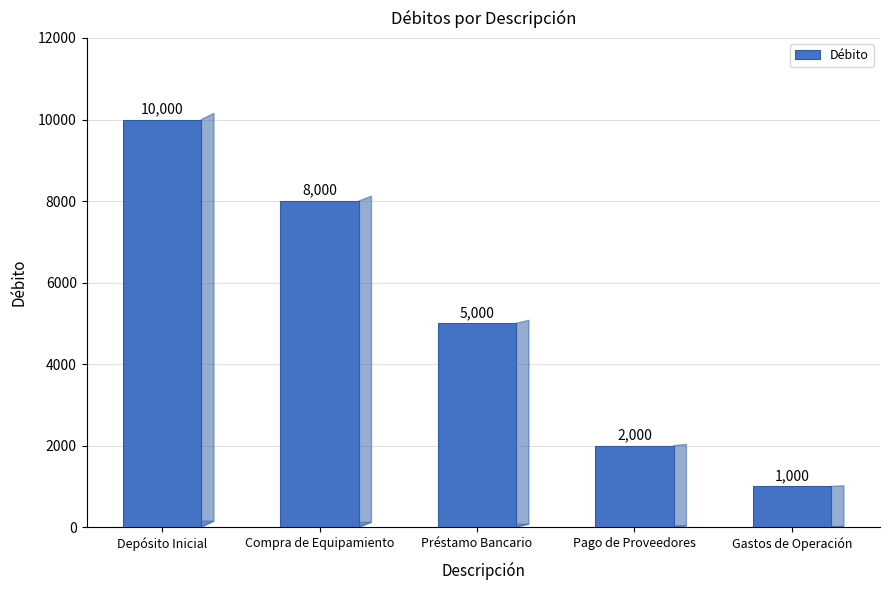

What is the value of the 2nd bar from the left?

8000